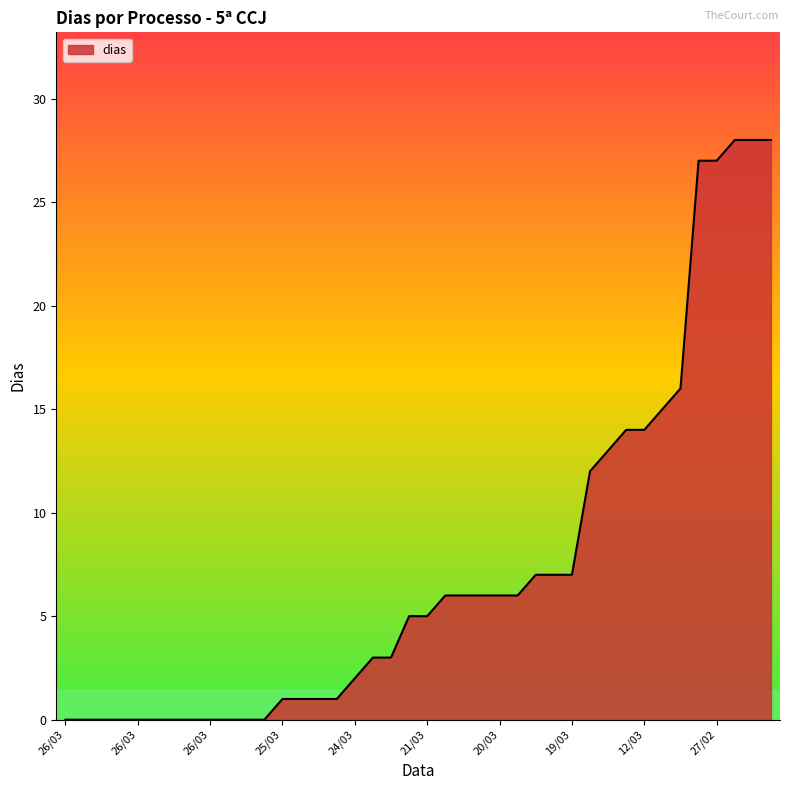

What is the maximum value shown in the chart?

28